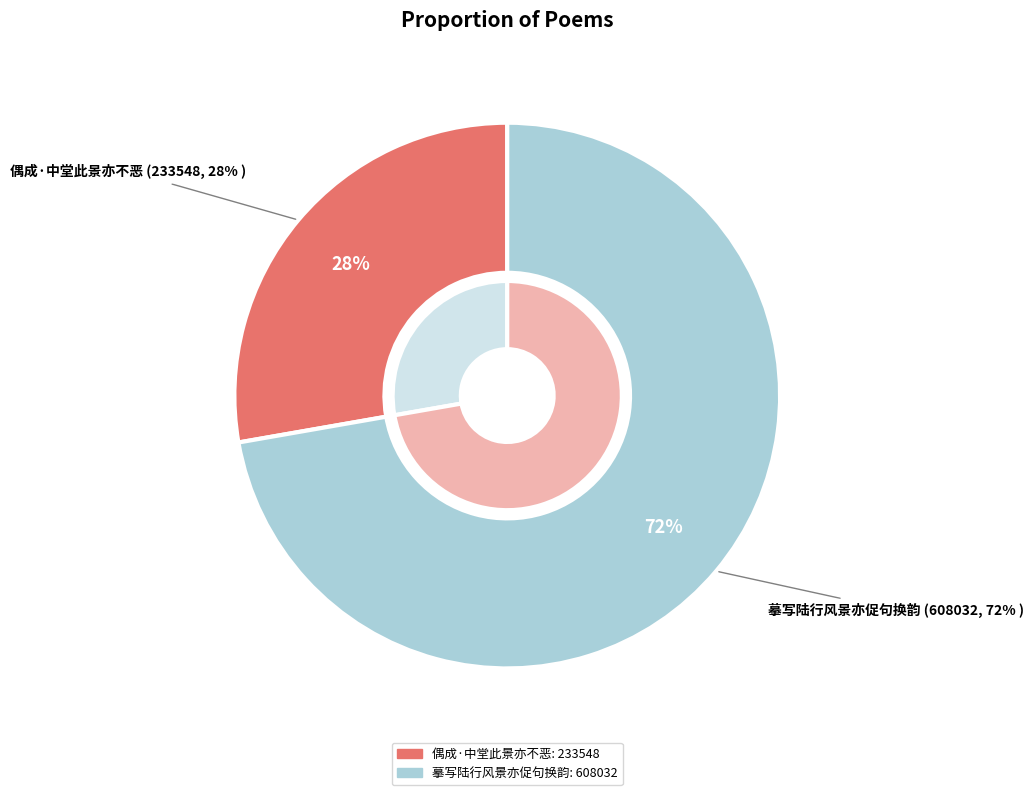

True or false: 摹写陆行风景亦促句换韵 accounts for 72% of the total.

True